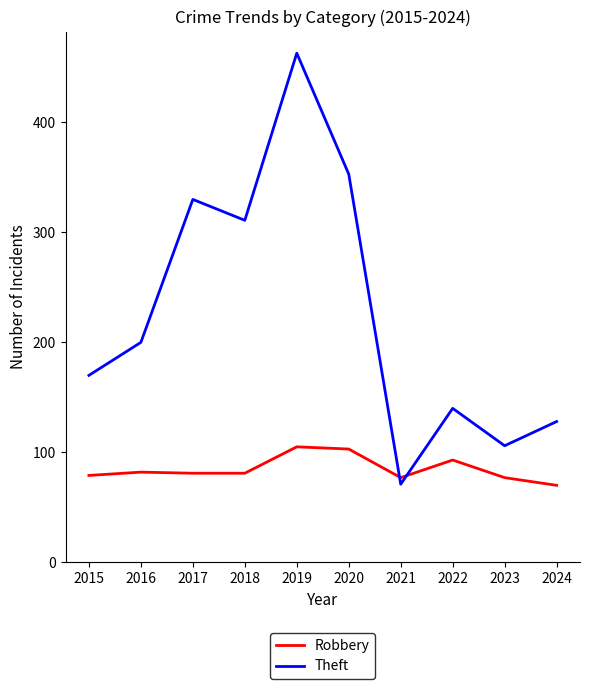

What is the difference between the Robbery values at 2019 and 2018?

24